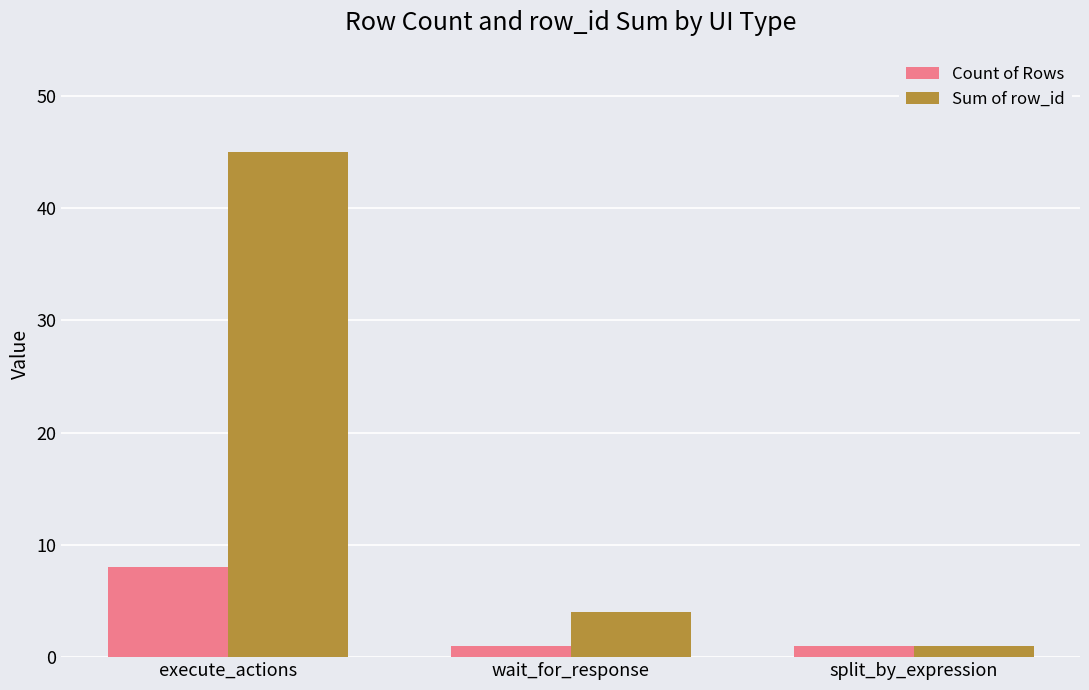

What is the average value of the Count of Rows series?

3